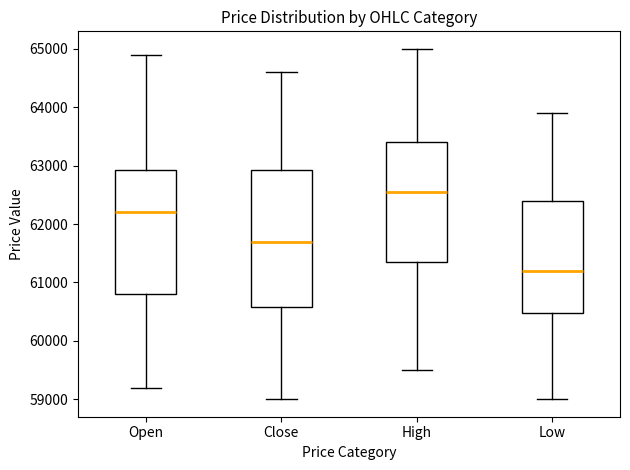

Reading left to right, read every box against the y-axis: the position of its median line, the range the box covers, and the ends of its whiskers. The values are not printed on the chart, so give them approximately, as read against the axis.

Open: median 62200, box 60800 to 62900, whiskers 59200 to 64900
Close: median 61700, box 60600 to 62900, whiskers 59000 to 64600
High: median 62600, box 61400 to 63400, whiskers 59500 to 65000
Low: median 61200, box 60500 to 62400, whiskers 59000 to 63900